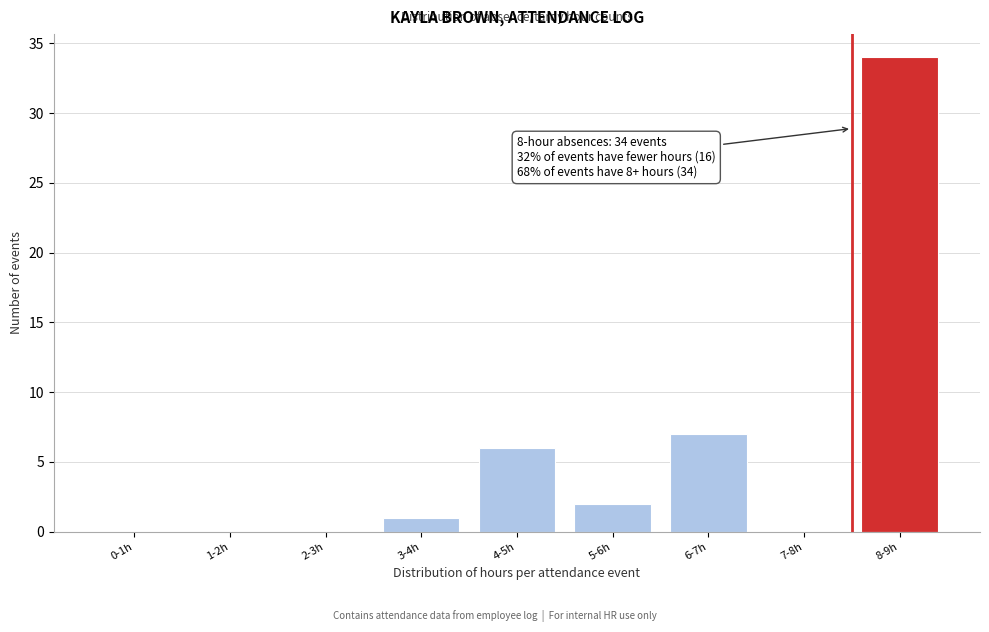

Reading left to right, list all the values displayed in this chart.

0-1h=0	1-2h=0	2-3h=0	3-4h=1	4-5h=6	5-6h=2	6-7h=7	7-8h=0	8-9h=34